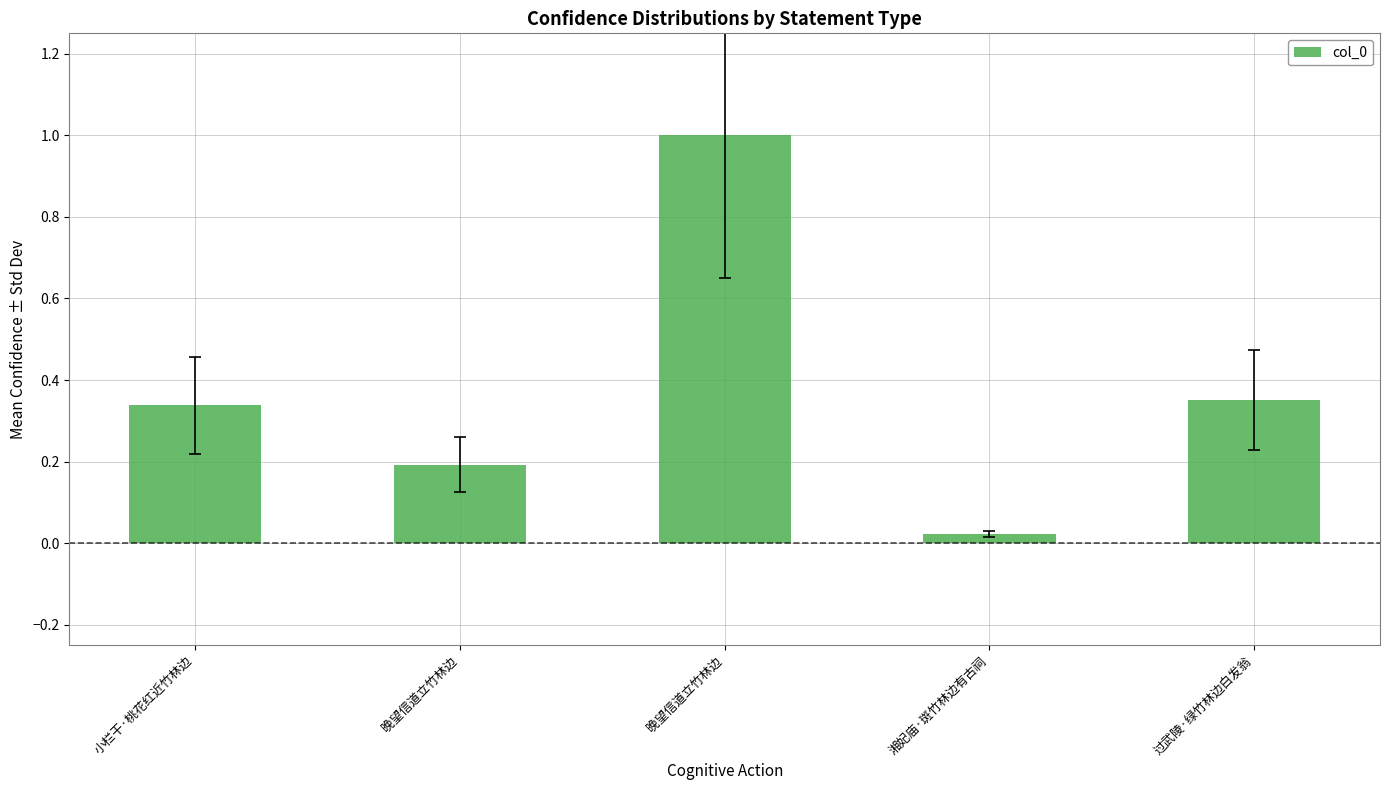

At which category does the chart reach its minimum across all series?

湘妃庙·斑竹林边有古祠